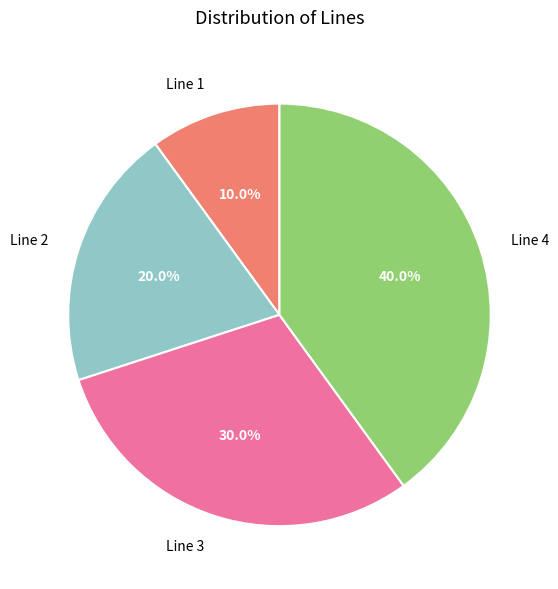

Approximately how many times larger is the value at Line 3 compared to Line 1?

3.0